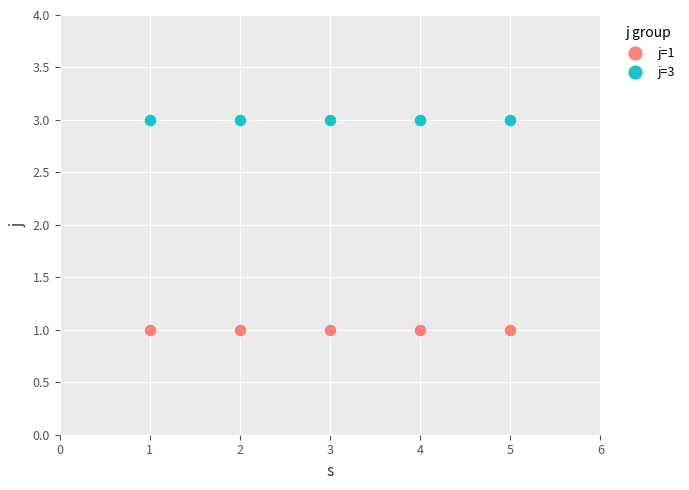

Which series contains the highest Y value?

j=3